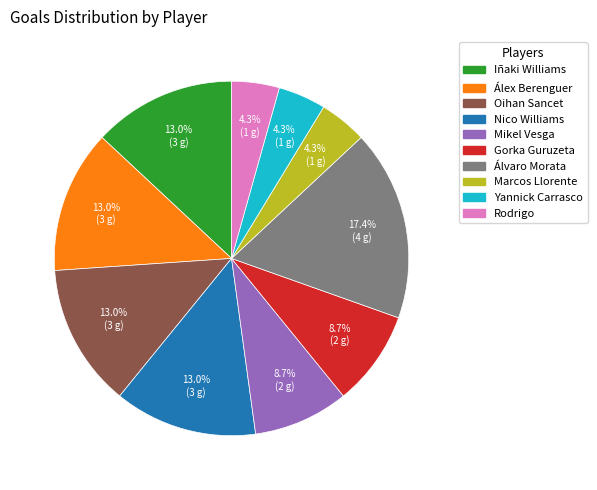

To the nearest percent, what is the average slice percentage?

10%